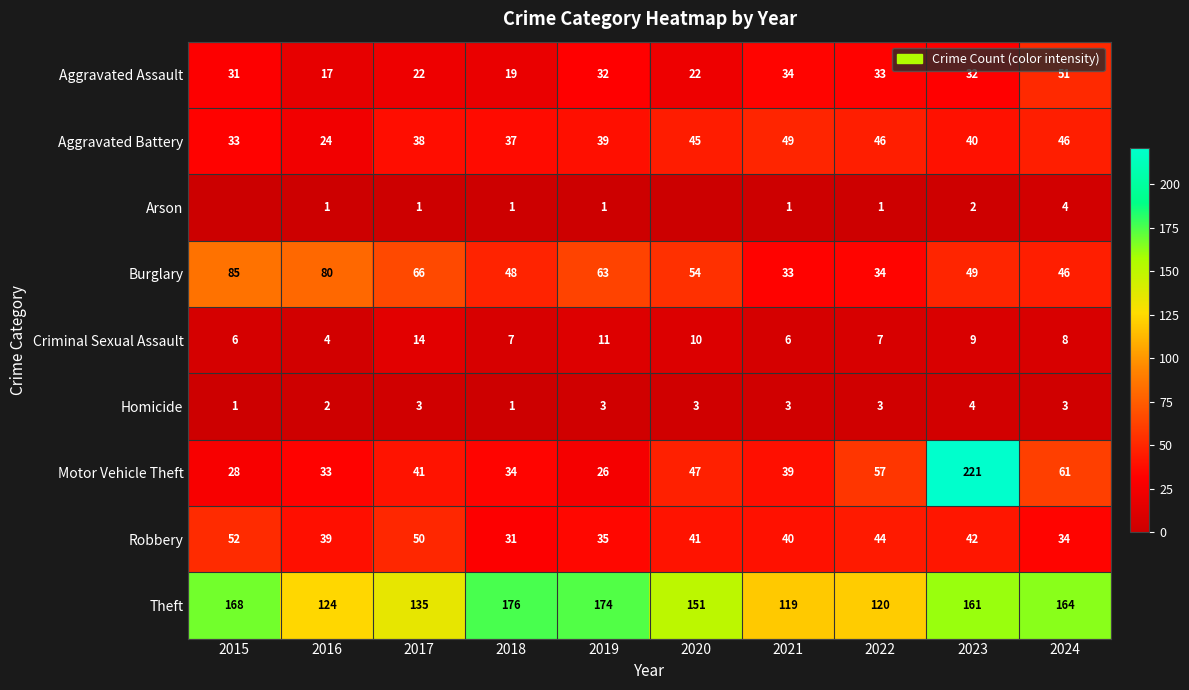

What is the difference between the maximum and minimum values in the Aggravated Assault series?

34